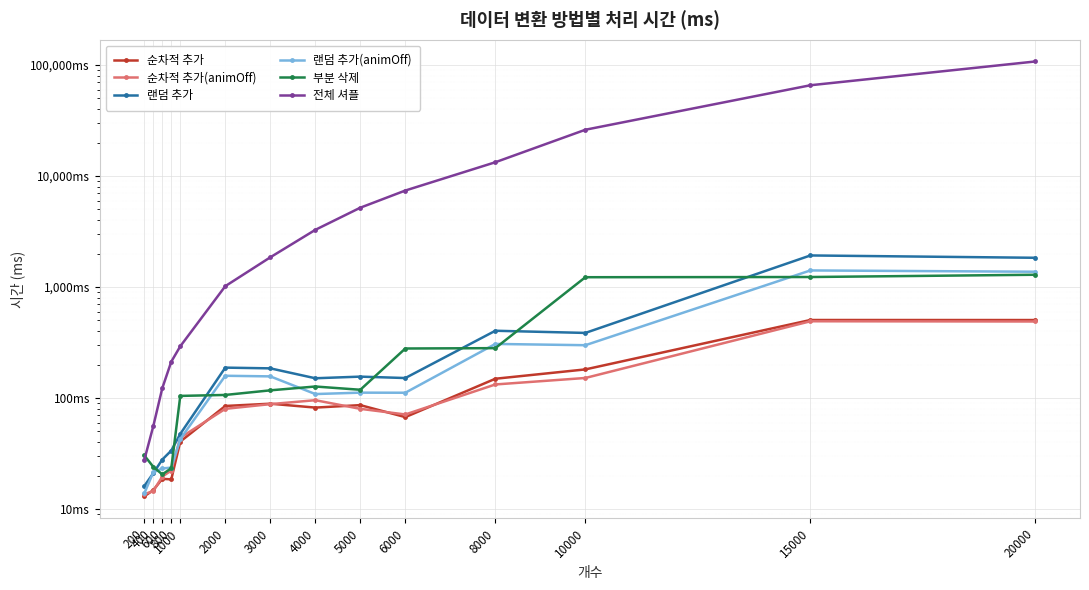

What is the total value across all series at 3000?

2489.5